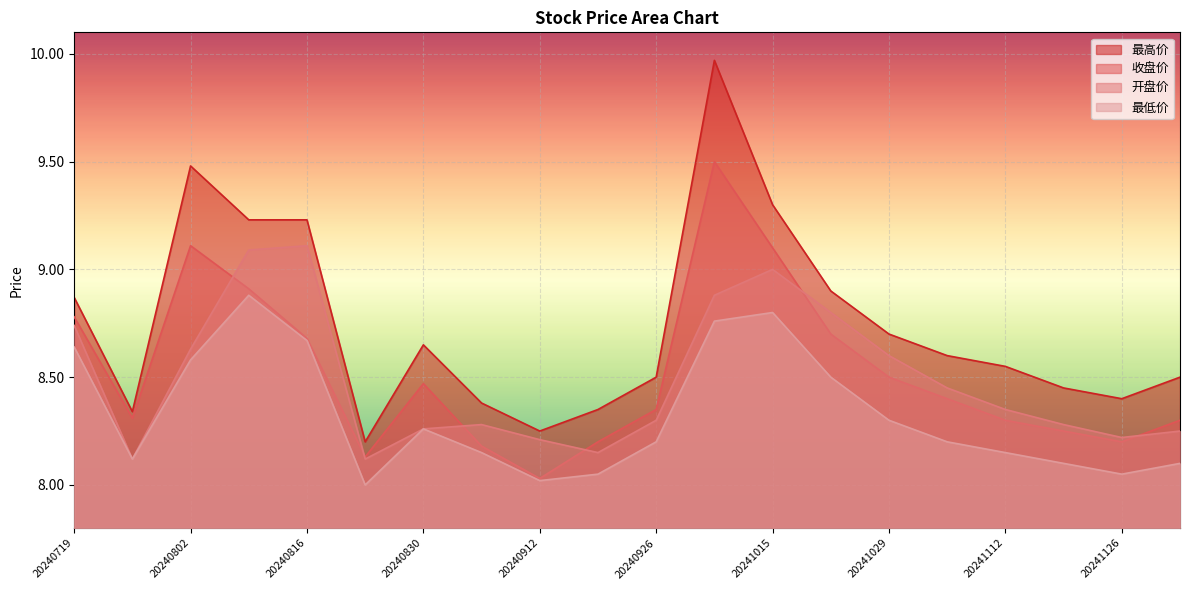

Reading left to right, extract all data points from this chart.

最高价: 20240719=8.9	20240726=8.3	20240802=9.5	20240809=9.2	20240816=9.2	20240823=8.2	20240830=8.7	20240906=8.4	20240912=8.2	20240919=8.3	20240926=8.5	20241008=10.0	20241015=9.3	20241022=8.9	20241029=8.7	20241105=8.6	20241112=8.6	20241119=8.4	20241126=8.4	20241203=8.5
收盘价: 20240719=8.8	20240726=8.3	20240802=9.1	20240809=8.9	20240816=8.7	20240823=8.1	20240830=8.5	20240906=8.2	20240912=8.0	20240919=8.2	20240926=8.3	20241008=9.5	20241015=9.1	20241022=8.7	20241029=8.5	20241105=8.4	20241112=8.3	20241119=8.2	20241126=8.2	20241203=8.3
开盘价: 20240719=8.7	20240726=8.1	20240802=8.6	20240809=9.1	20240816=9.1	20240823=8.1	20240830=8.3	20240906=8.3	20240912=8.2	20240919=8.2	20240926=8.3	20241008=8.9	20241015=9.0	20241022=8.8	20241029=8.6	20241105=8.4	20241112=8.3	20241119=8.3	20241126=8.2	20241203=8.2
最低价: 20240719=8.6	20240726=8.1	20240802=8.6	20240809=8.9	20240816=8.7	20240823=8.0	20240830=8.3	20240906=8.2	20240912=8.0	20240919=8.1	20240926=8.2	20241008=8.8	20241015=8.8	20241022=8.5	20241029=8.3	20241105=8.2	20241112=8.2	20241119=8.1	20241126=8.1	20241203=8.1